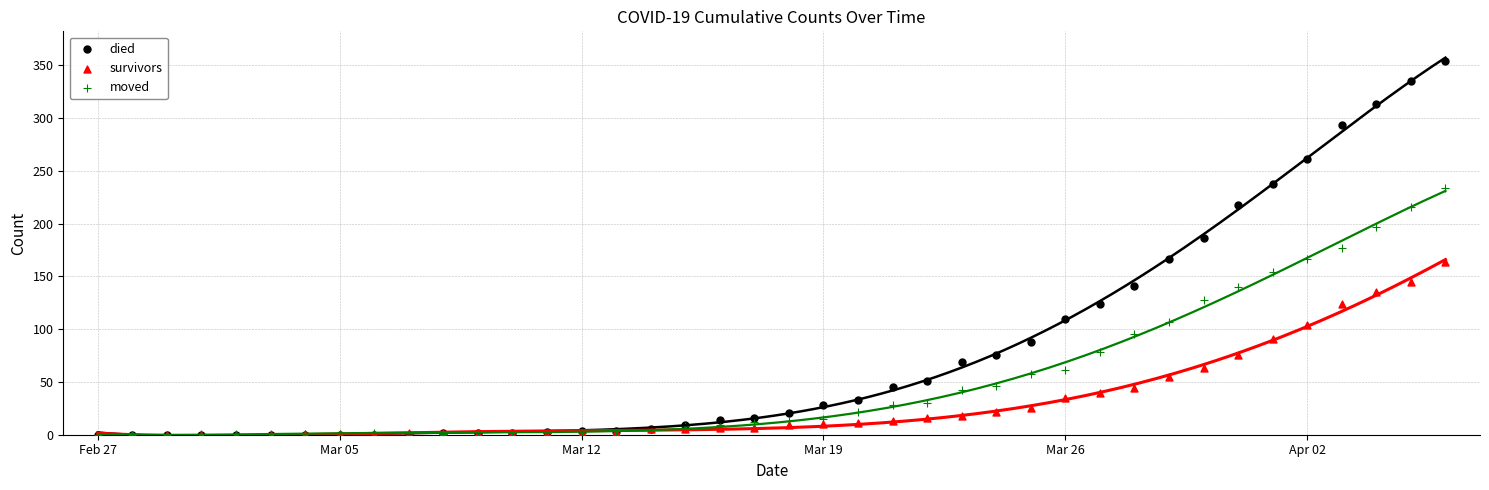

Which series reaches the minimum Y coordinate?

died